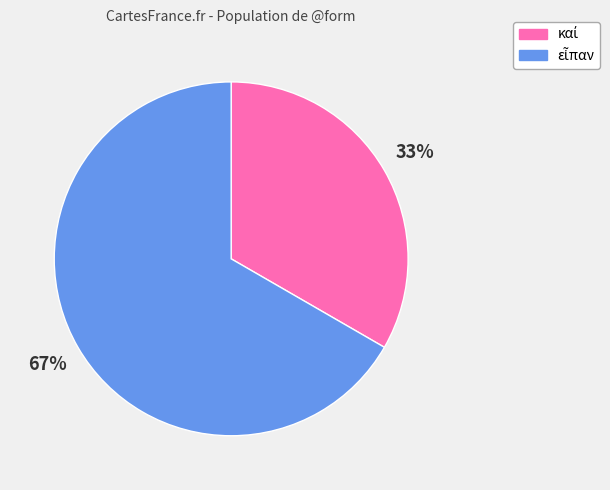

Is there a majority slice in this chart?

Yes